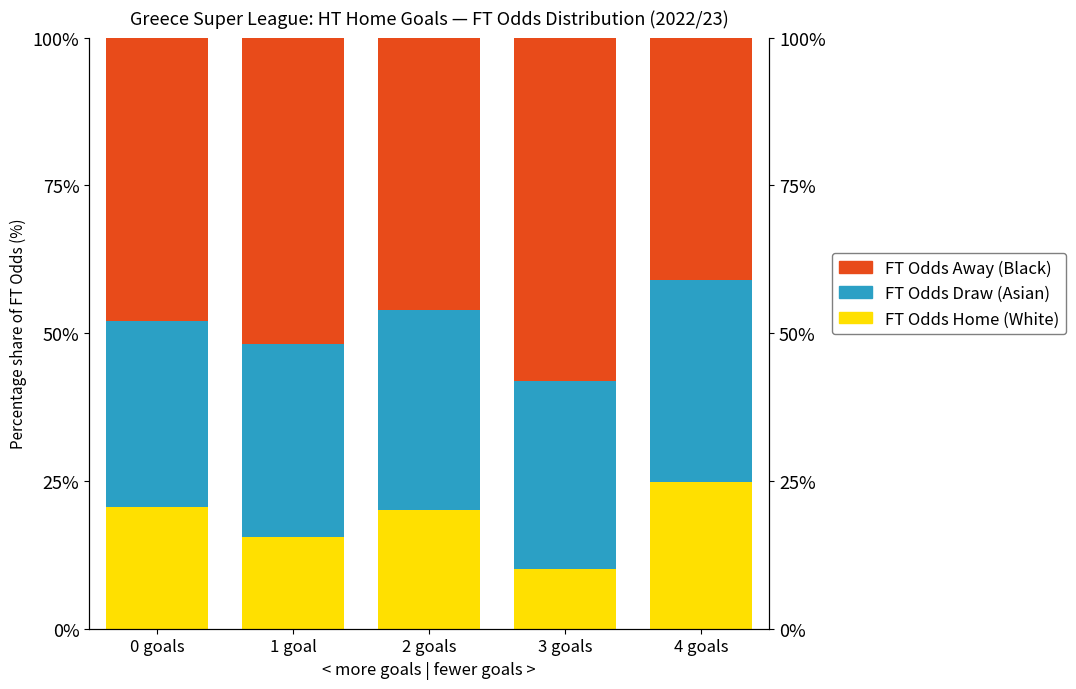

Are the bars horizontal?

No